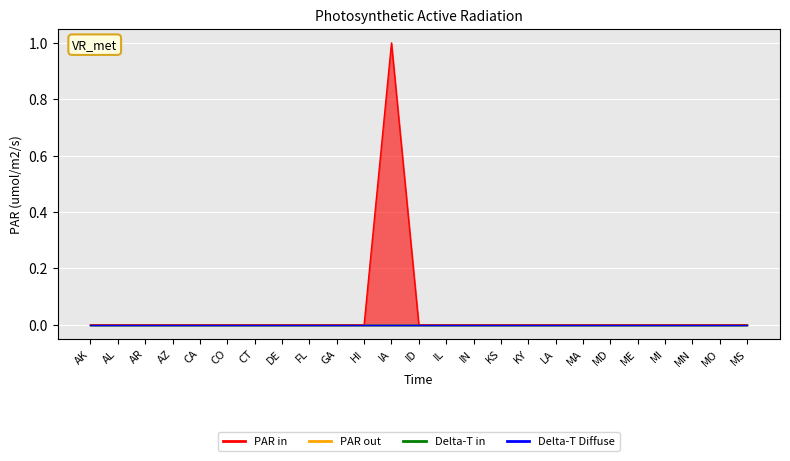

How many categories are shown in the chart?

25